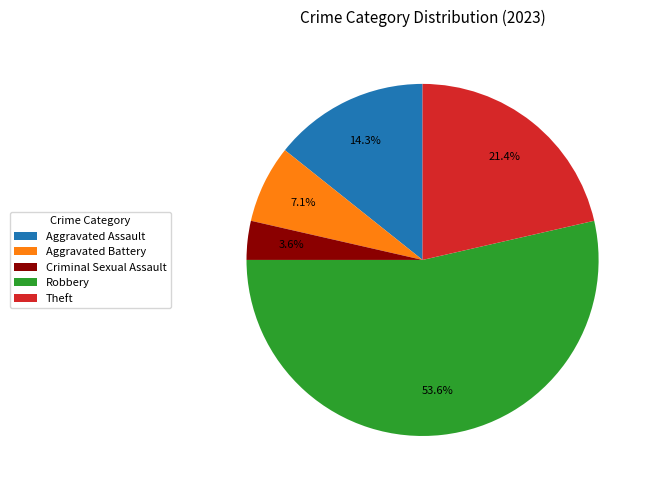

How many segments does this pie chart have?

5